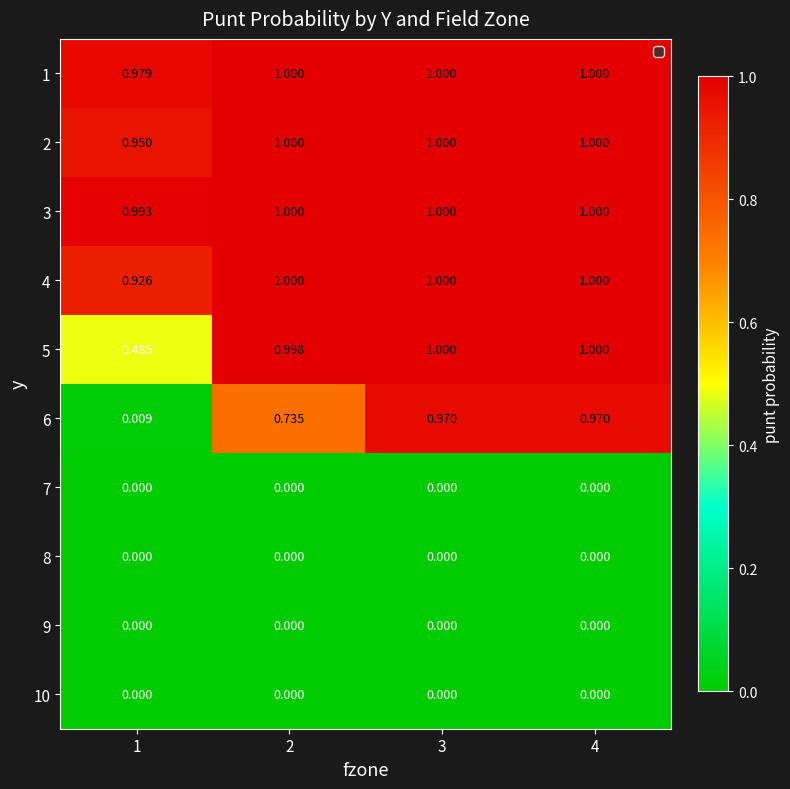

Is the value of 3 at 2 greater than the value of 10 at 2?

Yes